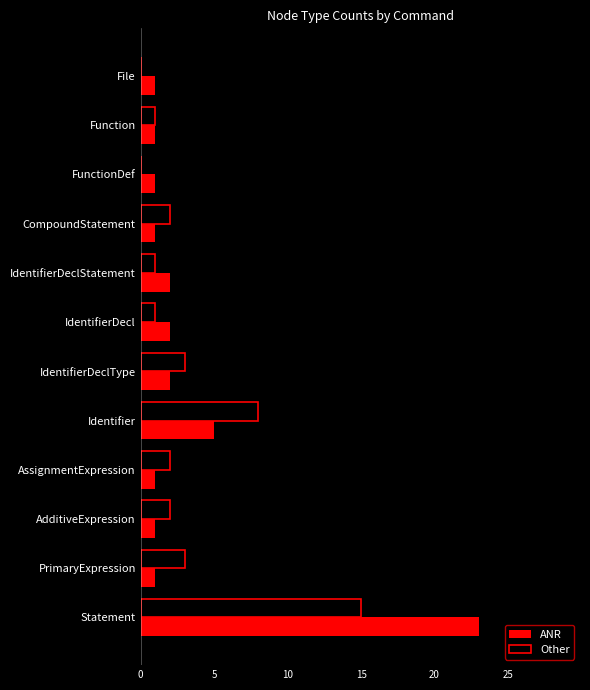

Is the value of ANR at AdditiveExpression greater than the value of Other at CompoundStatement?

No